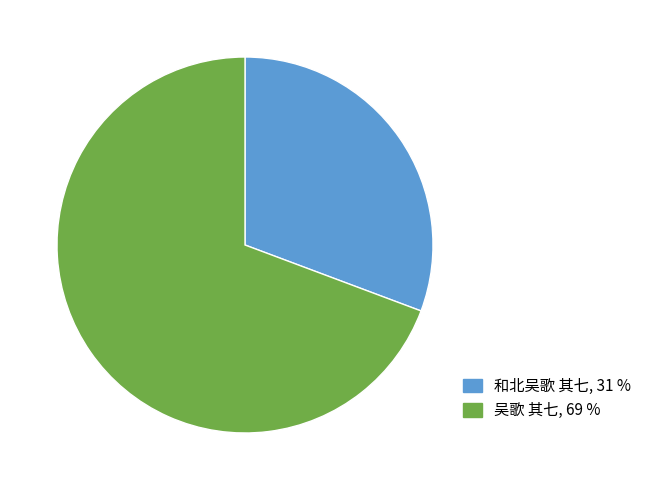

Count the number of slices in the pie.

2